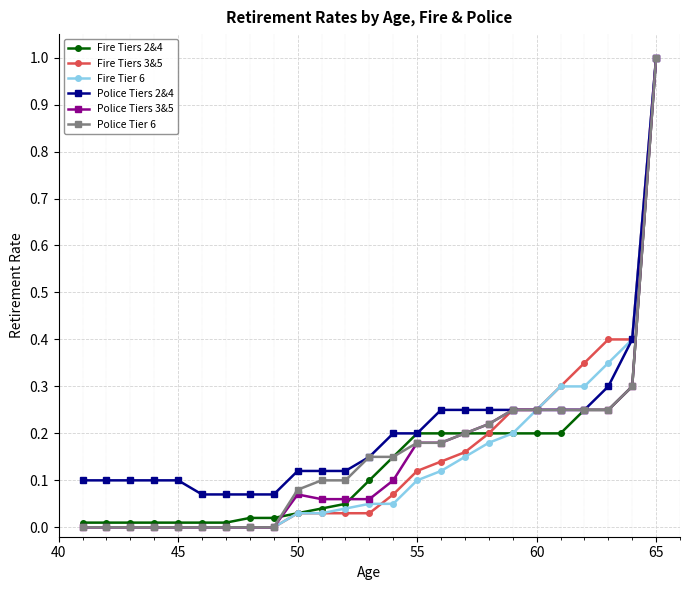

Which series has the largest total across all categories?

Police Tiers 2&4